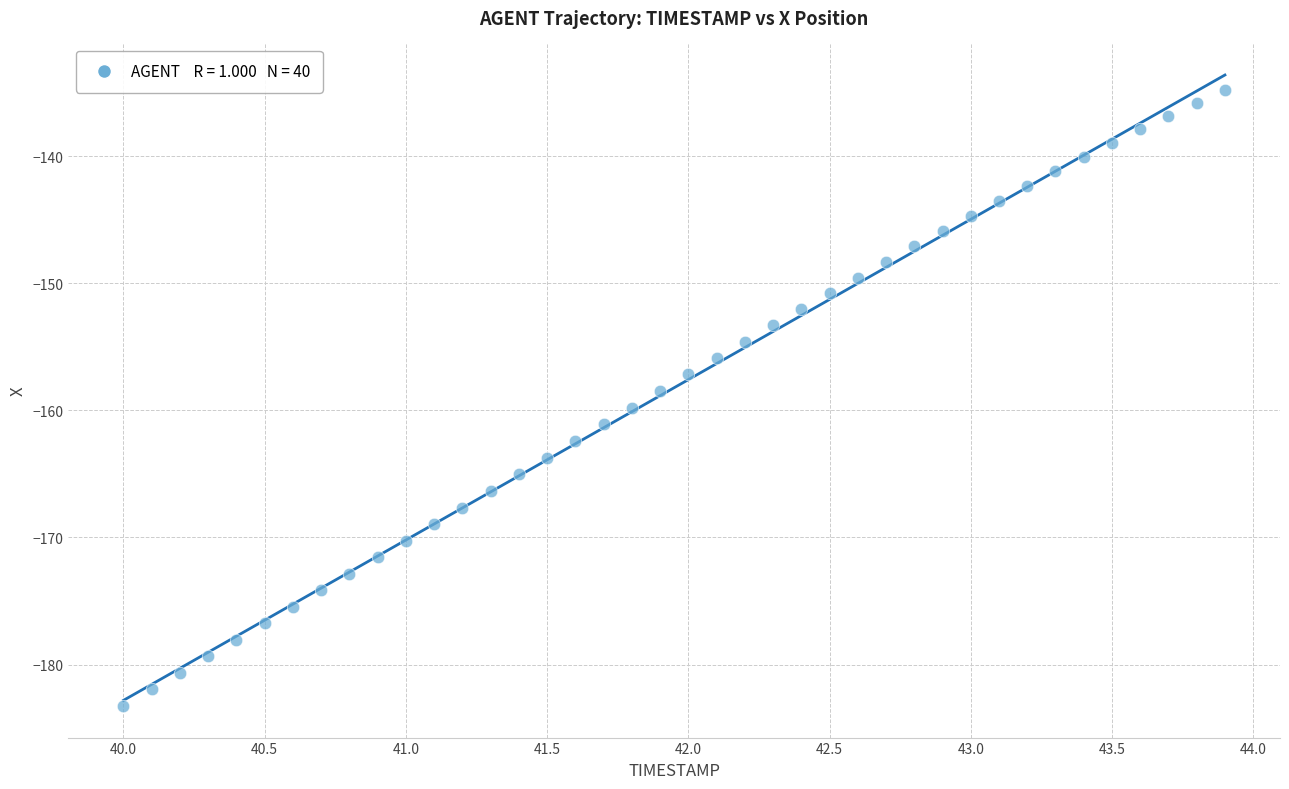

What is the range of Y values (max minus min)?

48.5